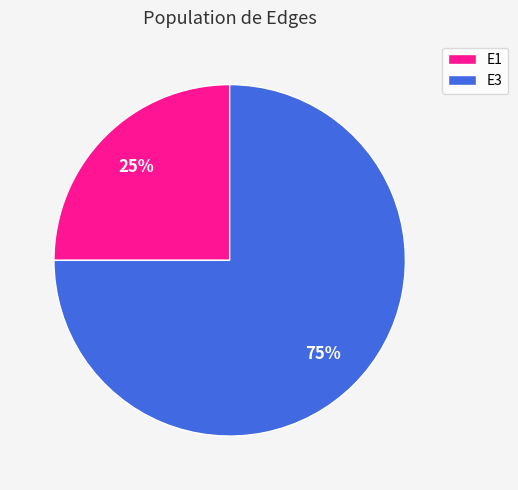

Is there any slice that represents more than half of the pie?

Yes